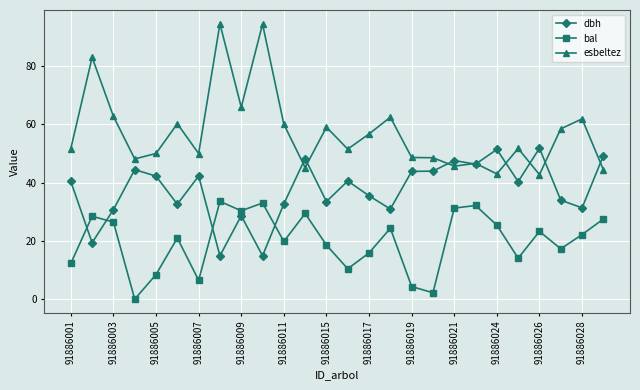

True or false: dbh has more than 2 interior local peaks.

True